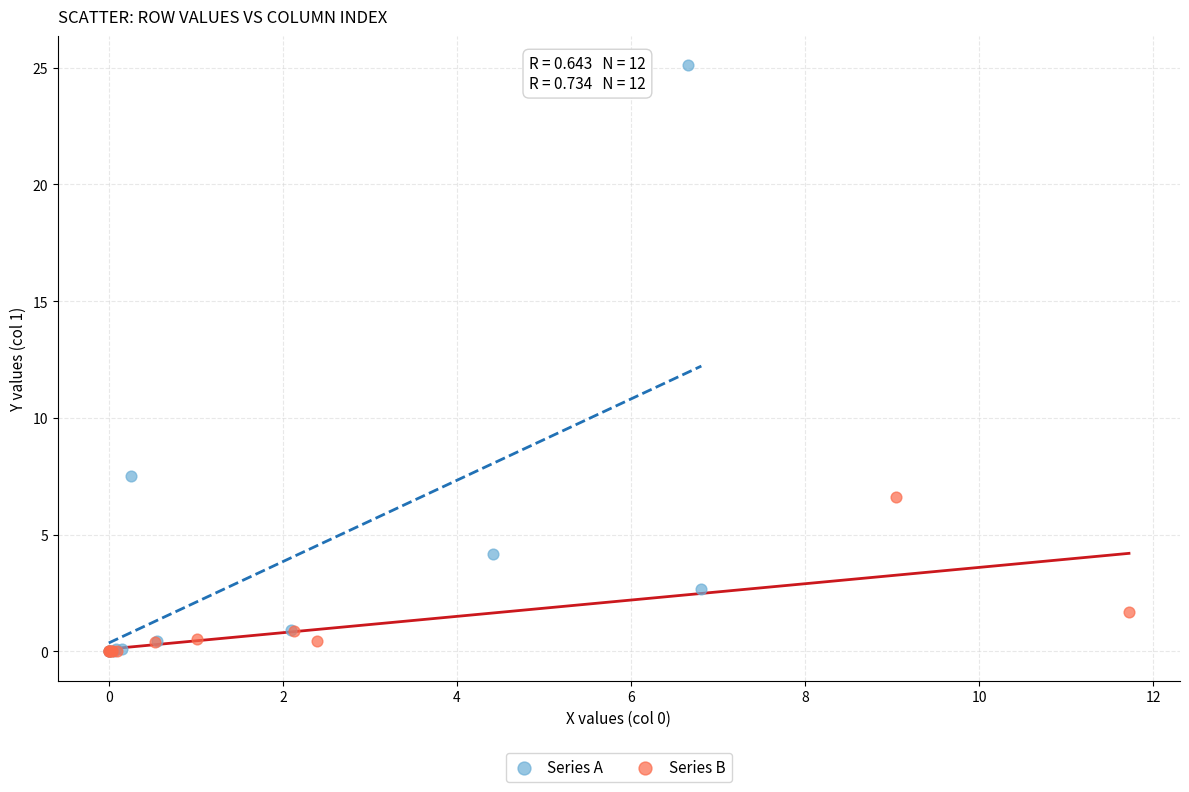

Which series has the largest Y range (max minus min)?

Series A